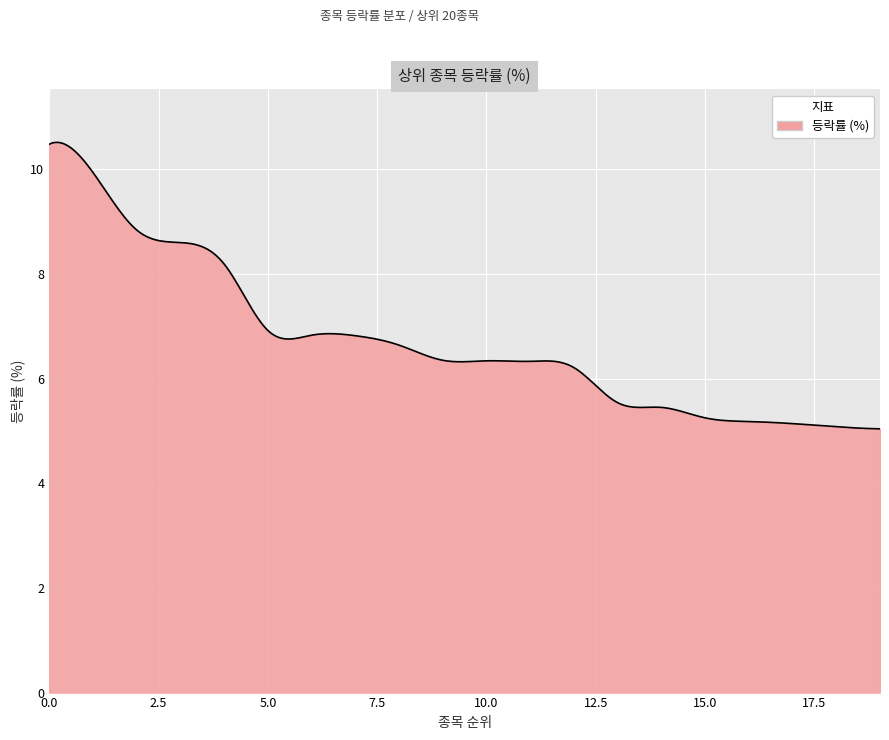

What is the difference between the maximum and minimum values?

5.5